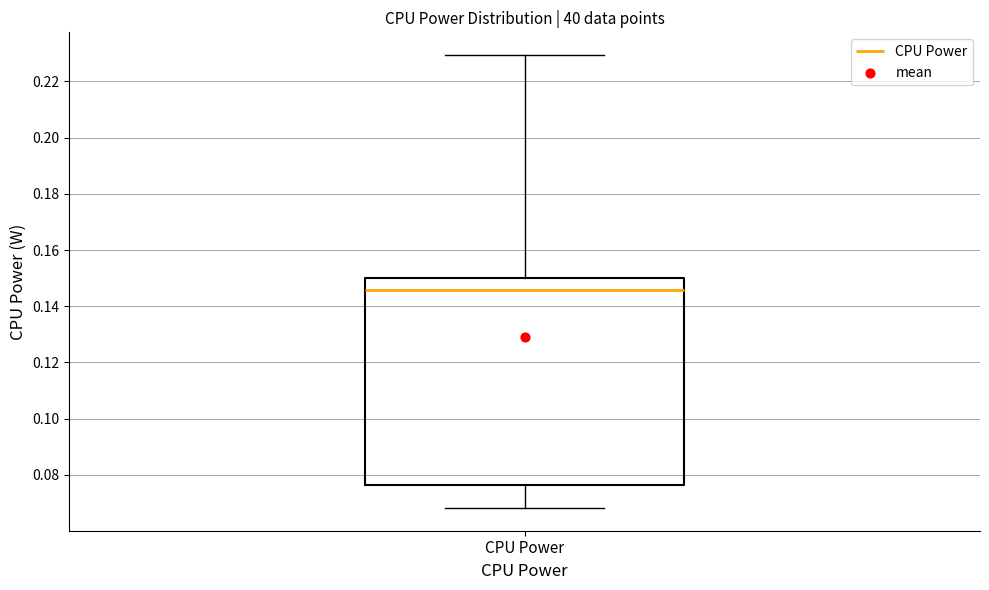

Read this box plot against the y-axis: the position of the median line, the range covered by the box, and the ends of both whiskers. The values are not printed on the chart, so give them approximately, as read against the axis.

median 0.146, box 0.076 to 0.150, whiskers 0.068 to 0.230